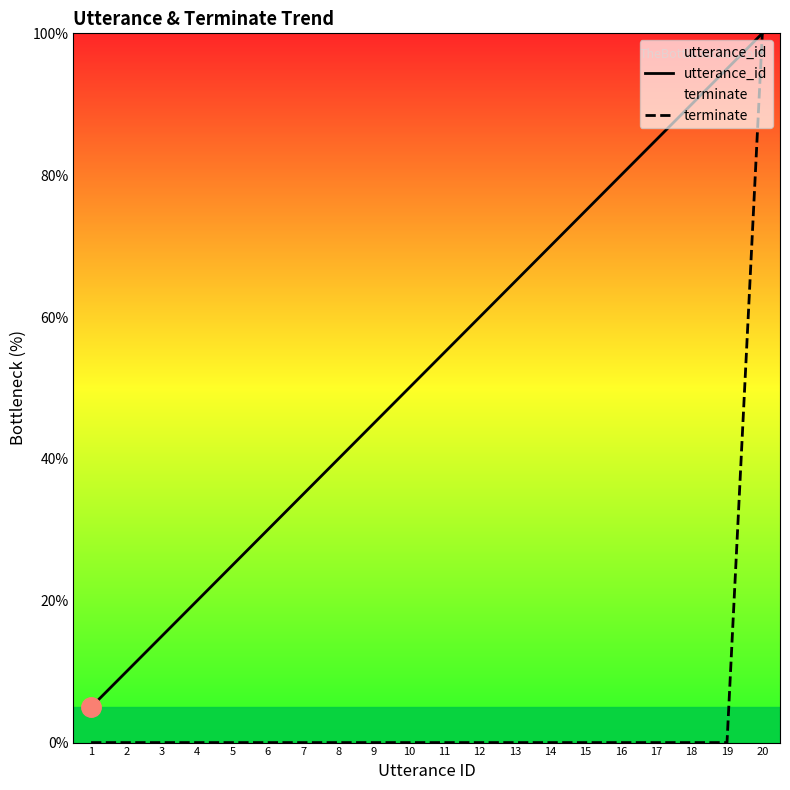

True or false: terminate and utterance_id cross at least once.

False